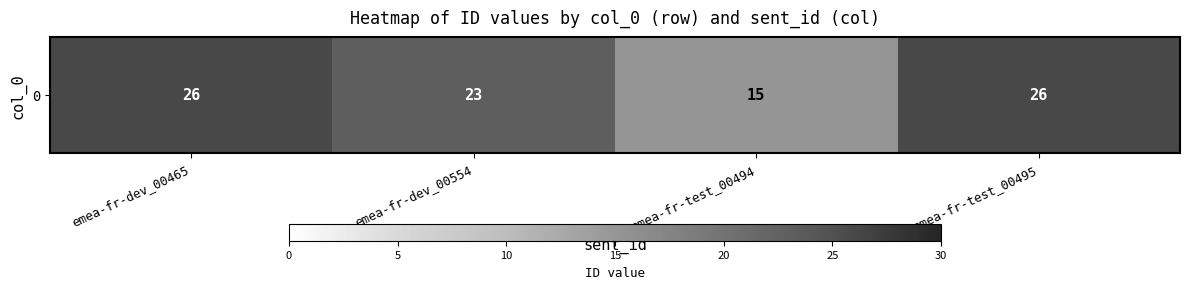

Reading right to left, list all the values displayed in this chart.

26	15	23	26